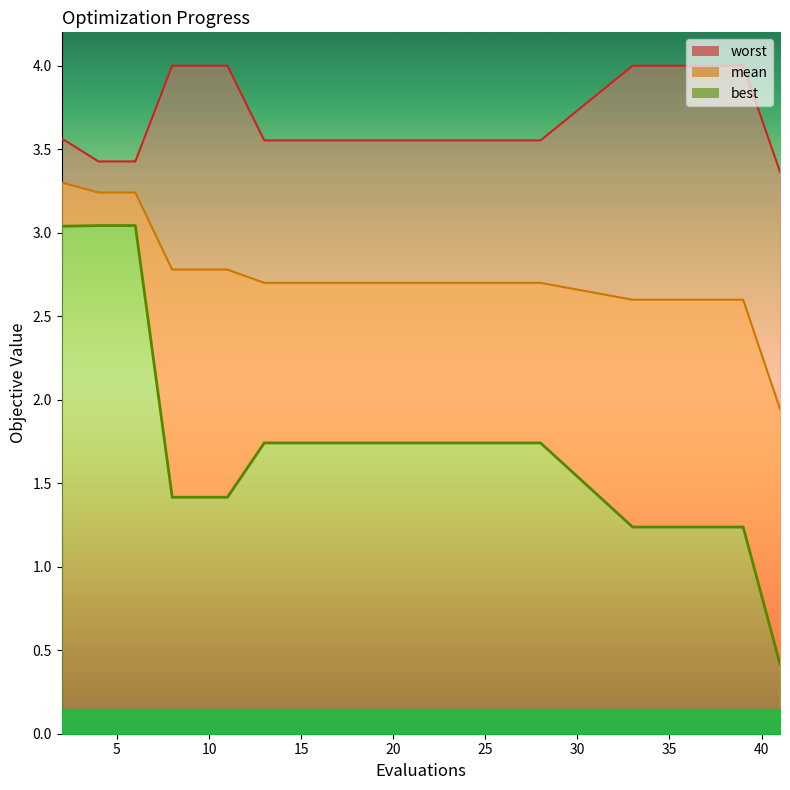

Reading left to right, transcribe all the data shown in this chart.

mean: 2=3.3	4=3.2	6=3.2	8=2.8	9=2.8	11=2.8	13=2.7	15=2.7	17=2.7	19=2.7	21=2.7	23=2.7	25=2.7	26=2.7	28=2.7	33=2.6	35=2.6	37=2.6	39=2.6	41=1.9
best: 2=3.0	4=3.0	6=3.0	8=1.4	9=1.4	11=1.4	13=1.7	15=1.7	17=1.7	19=1.7	21=1.7	23=1.7	25=1.7	26=1.7	28=1.7	33=1.2	35=1.2	37=1.2	39=1.2	41=0.4
worst: 2=3.6	4=3.4	6=3.4	8=4.0	9=4.0	11=4.0	13=3.6	15=3.6	17=3.6	19=3.6	21=3.6	23=3.6	25=3.6	26=3.6	28=3.6	33=4.0	35=4.0	37=4.0	39=4.0	41=3.4